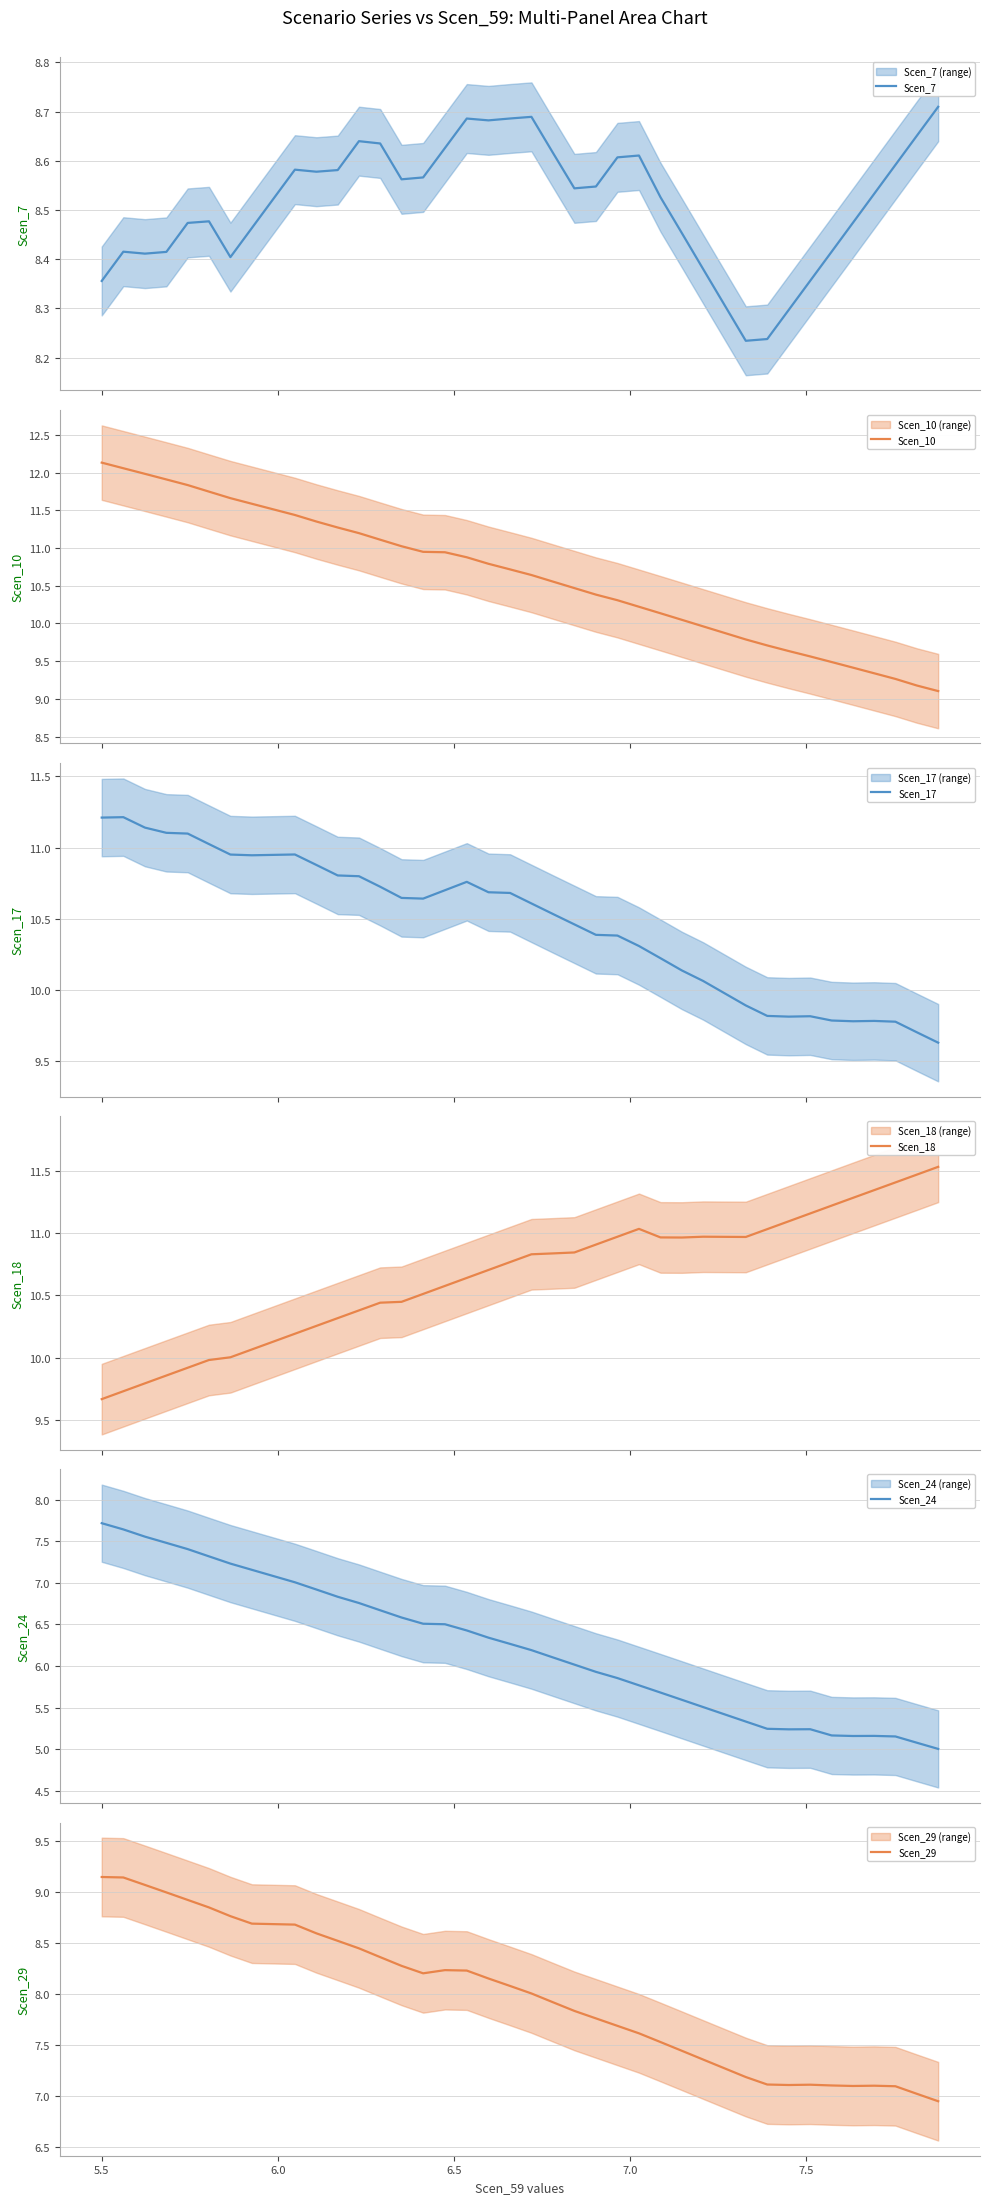

Reading left to right, list all the values displayed in this chart.

Scen_7: 8.4	8.4	8.4	8.4	8.5	8.5	8.4	8.5	8.5	8.6	8.6	8.6	8.6	8.6	8.6	8.6	8.6	8.7	8.7	8.7	8.7	8.6	8.5	8.5	8.6	8.6	8.5	8.5	8.4	8.3	8.2	8.2	8.3	8.4	8.4	8.5	8.5	8.6	8.7	8.7
Scen_10: 12.1	12.1	12.0	11.9	11.8	11.7	11.7	11.6	11.5	11.4	11.4	11.3	11.2	11.1	11.0	10.9	10.9	10.9	10.8	10.7	10.6	10.6	10.5	10.4	10.3	10.2	10.1	10.0	10.0	9.9	9.8	9.7	9.6	9.6	9.5	9.4	9.3	9.3	9.2	9.1
Scen_17: 11.2	11.2	11.1	11.1	11.1	11.0	11.0	10.9	10.9	11.0	10.9	10.8	10.8	10.7	10.6	10.6	10.7	10.8	10.7	10.7	10.6	10.5	10.5	10.4	10.4	10.3	10.2	10.1	10.1	10.0	9.9	9.8	9.8	9.8	9.8	9.8	9.8	9.8	9.7	9.6
Scen_18: 9.7	9.7	9.8	9.9	9.9	10.0	10.0	10.1	10.1	10.2	10.3	10.3	10.4	10.4	10.4	10.5	10.6	10.6	10.7	10.8	10.8	10.8	10.8	10.9	11.0	11.0	11.0	11.0	11.0	11.0	11.0	11.0	11.1	11.2	11.2	11.3	11.3	11.4	11.5	11.5
Scen_24: 7.7	7.6	7.6	7.5	7.4	7.3	7.2	7.2	7.1	7.0	6.9	6.8	6.8	6.7	6.6	6.5	6.5	6.4	6.3	6.3	6.2	6.1	6.0	5.9	5.9	5.8	5.7	5.6	5.5	5.4	5.3	5.2	5.2	5.2	5.2	5.2	5.2	5.2	5.1	5.0
Scen_29: 9.1	9.1	9.1	9.0	8.9	8.8	8.8	8.7	8.7	8.7	8.6	8.5	8.4	8.4	8.3	8.2	8.2	8.2	8.2	8.1	8.0	7.9	7.8	7.8	7.7	7.6	7.5	7.4	7.4	7.3	7.2	7.1	7.1	7.1	7.1	7.1	7.1	7.1	7.0	6.9